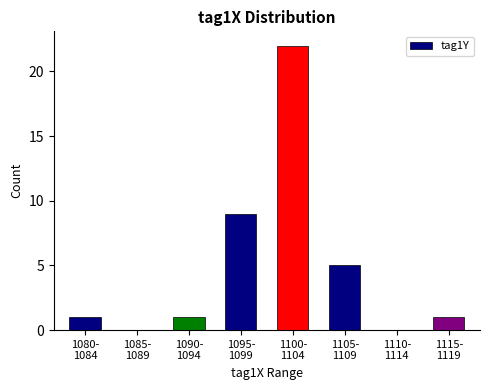

What is the greatest value displayed?

22